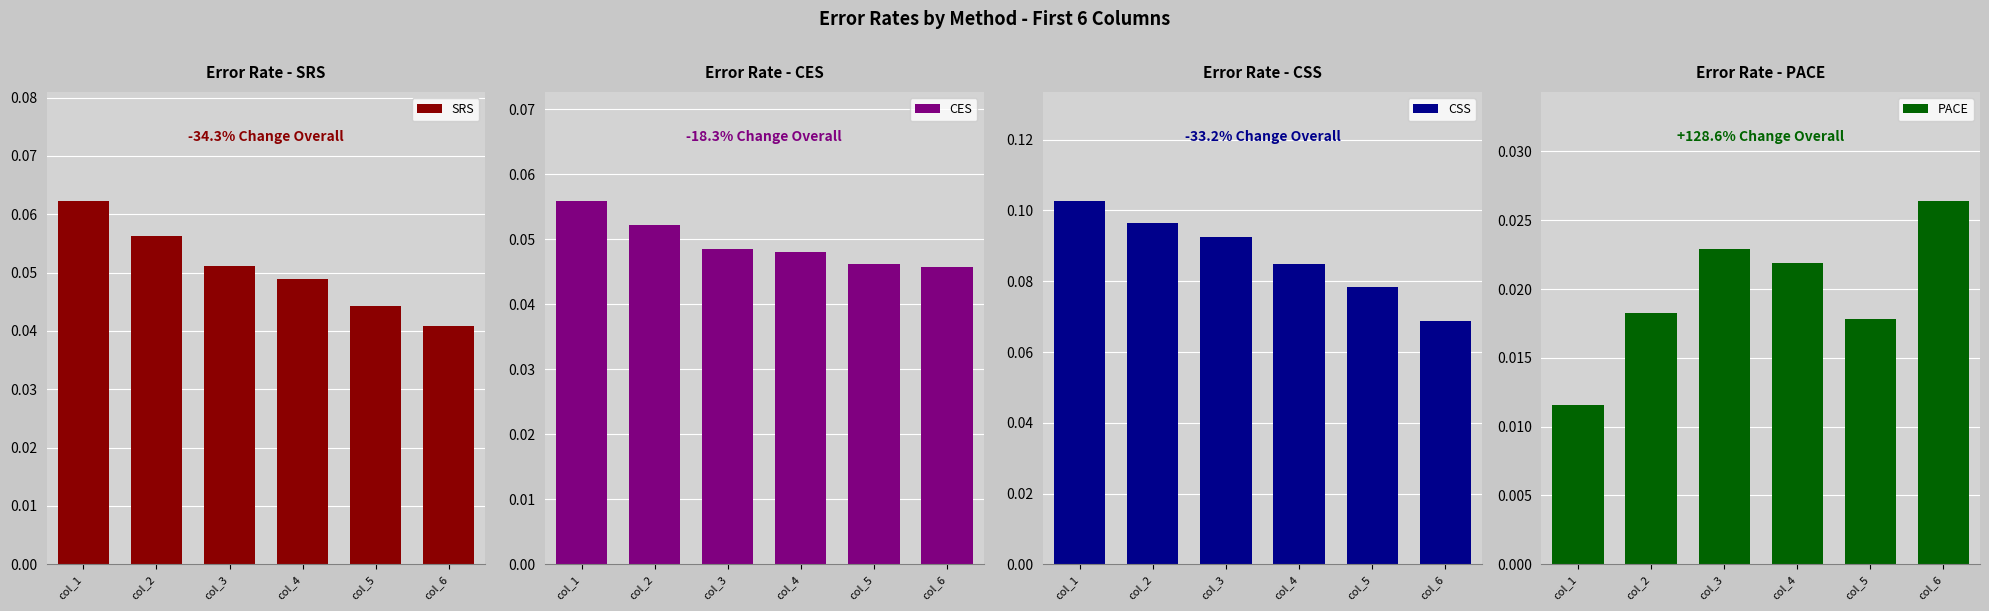

Which series has the largest total across all categories?

CSS